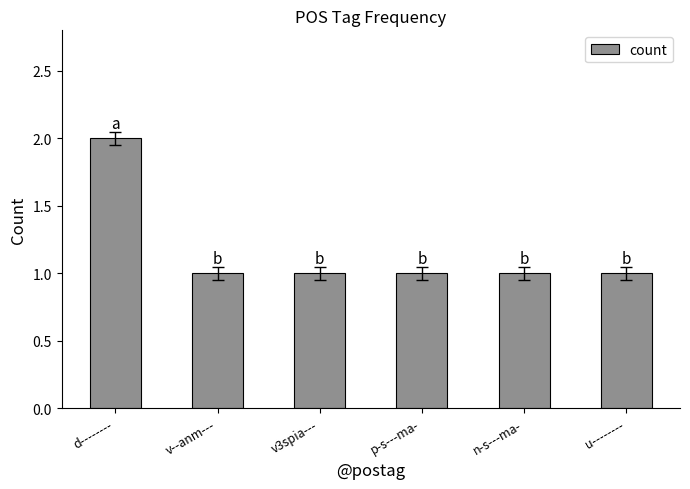

How many categories are shown in the chart?

6